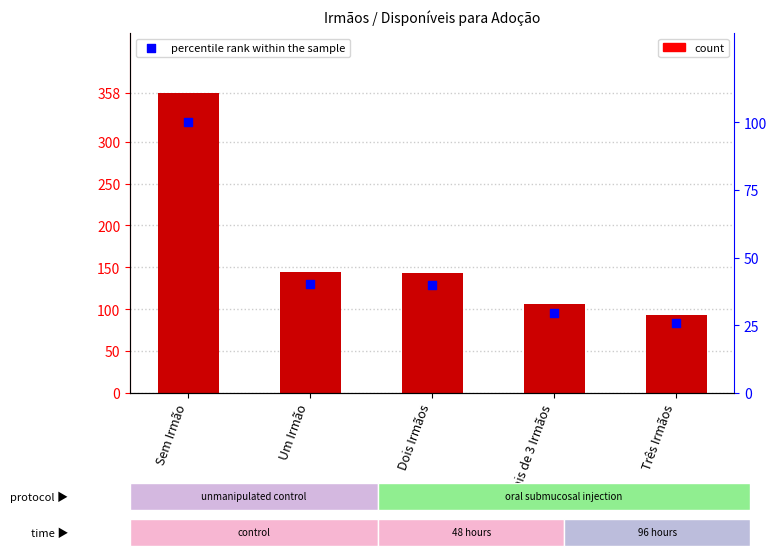

At which category is the sum across all series the highest?

Sem Irmão